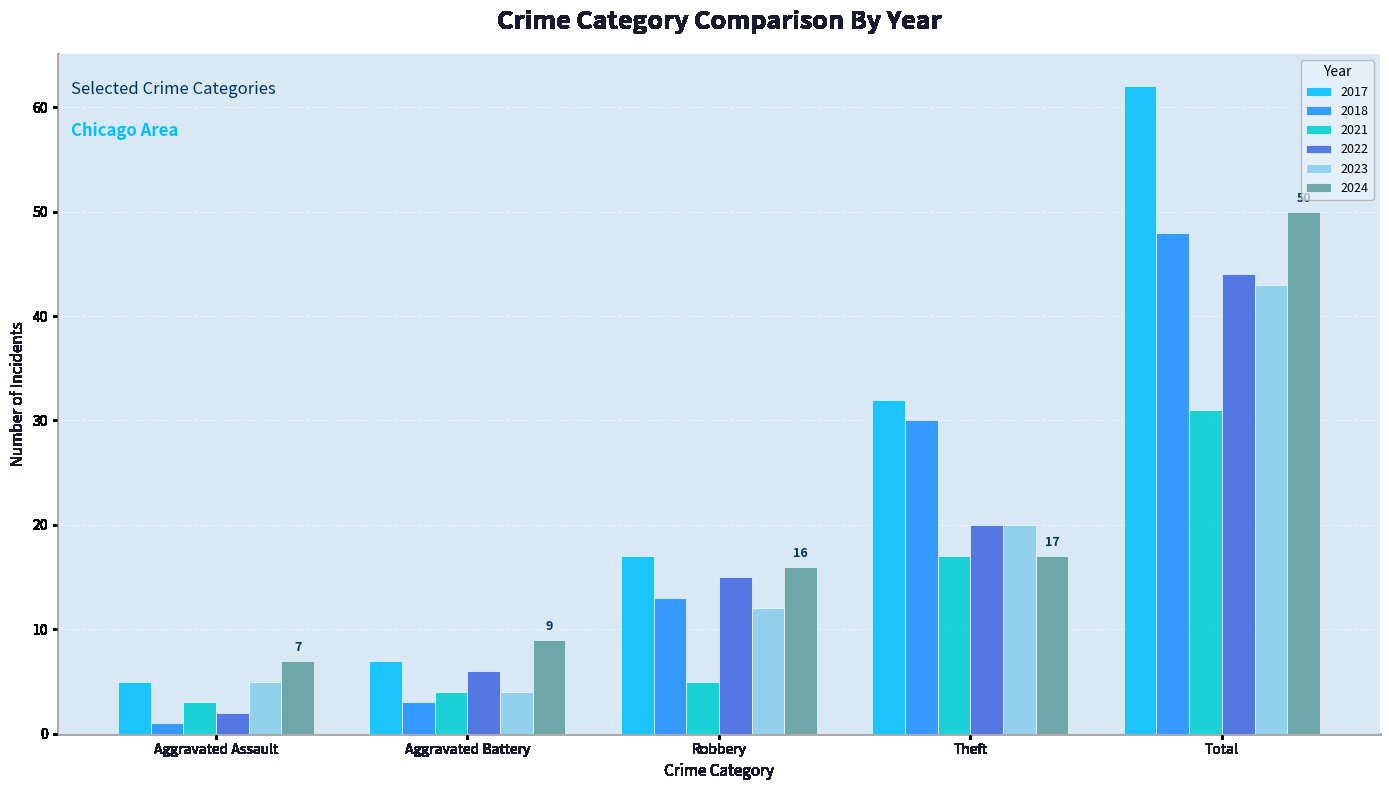

Where is 2021 nearest to the value 17?

Theft